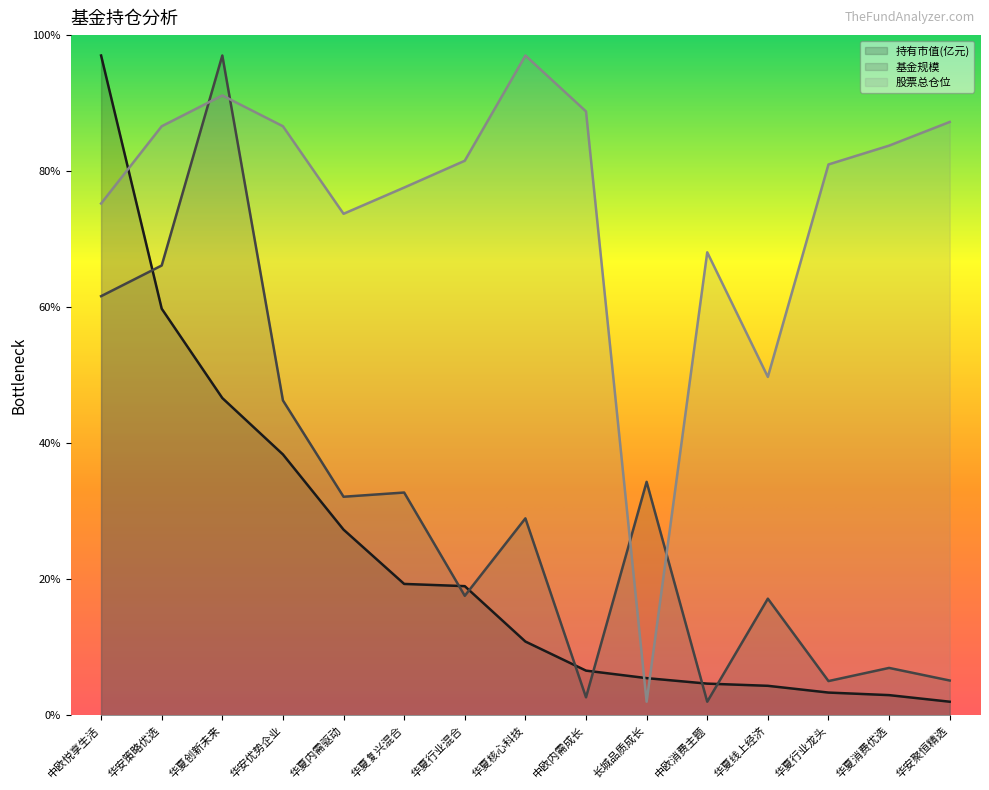

What is the average value of the 持有市值(亿元) series?

23.2